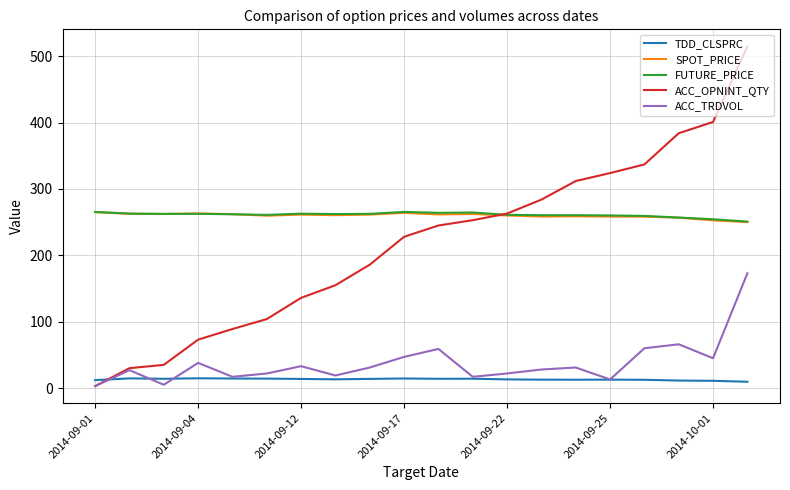

Which series has the largest range (max minus min)?

ACC_OPNINT_QTY